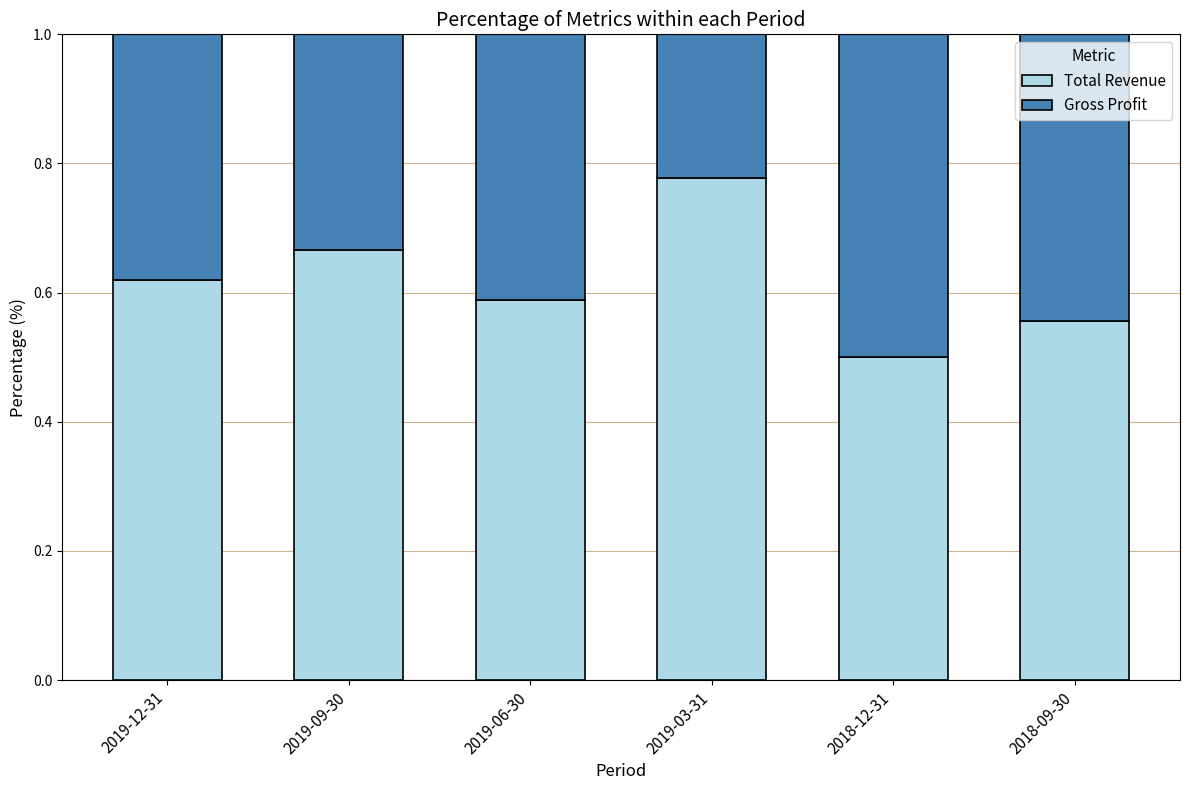

What is the sum of the Total Revenue values at 2018-12-31 and 2019-09-30?

1.2